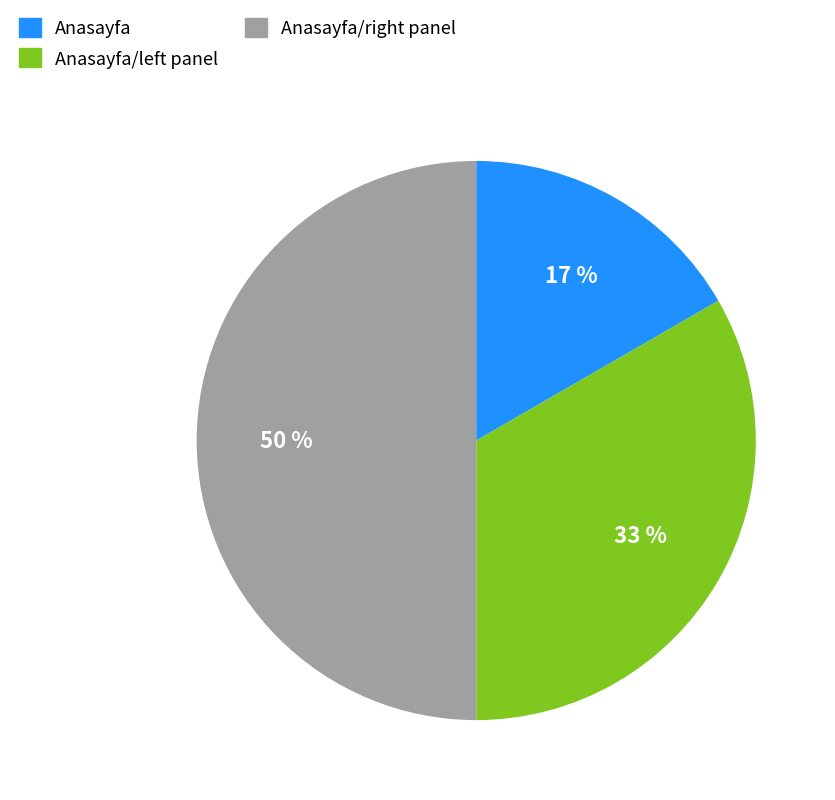

To the nearest percent, what is the average slice percentage?

33%